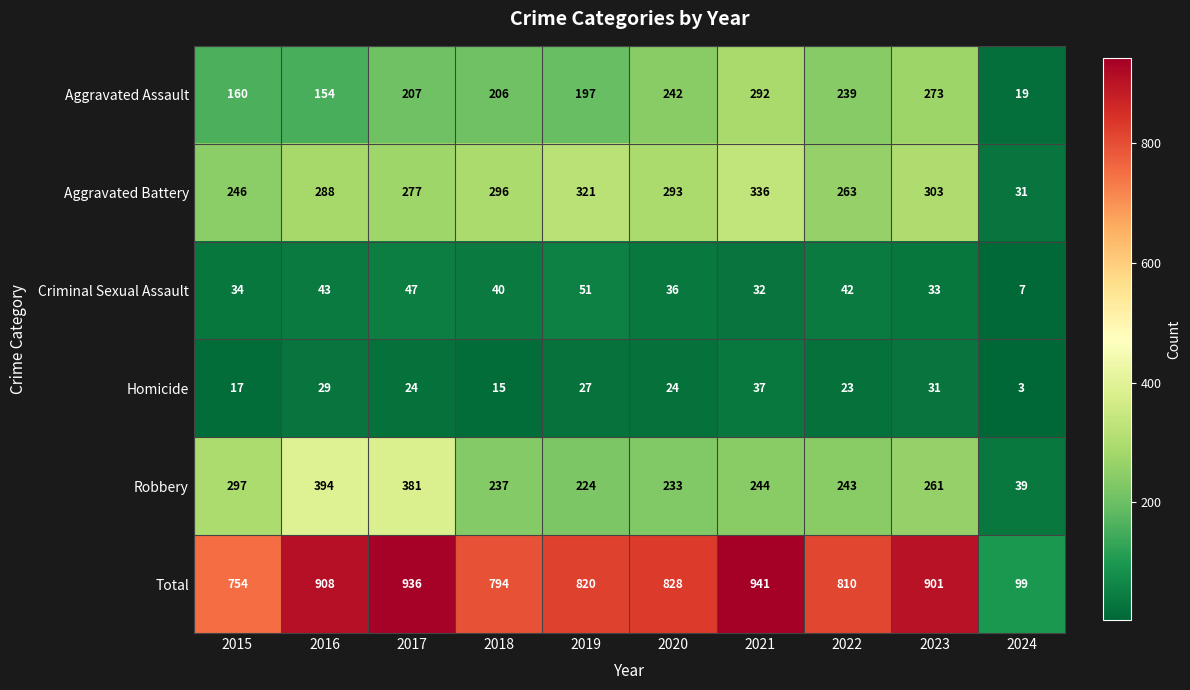

How many data points in Aggravated Battery are less than 293?

5